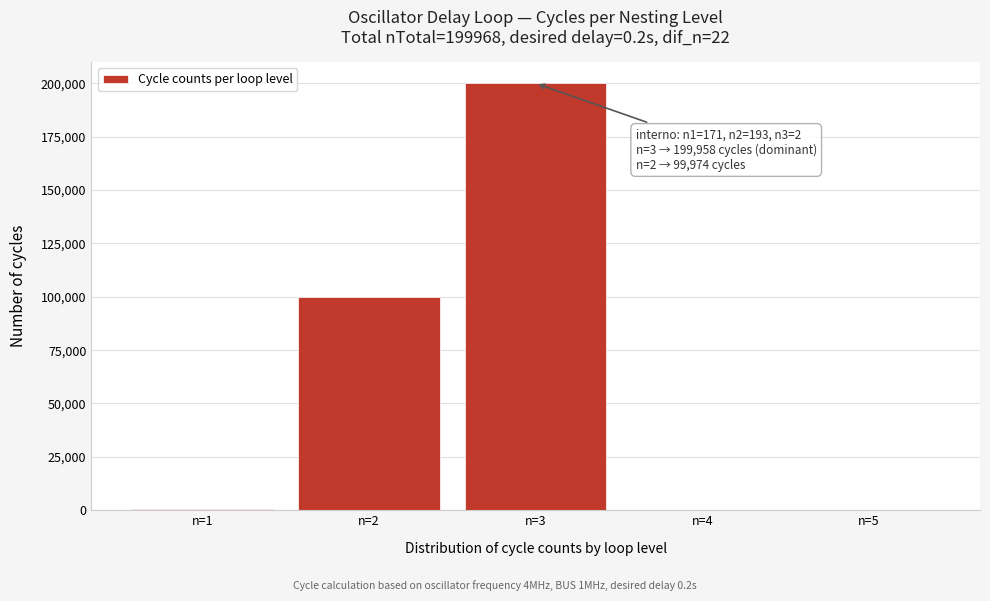

Is it true that the value at n=4 is 0?

True